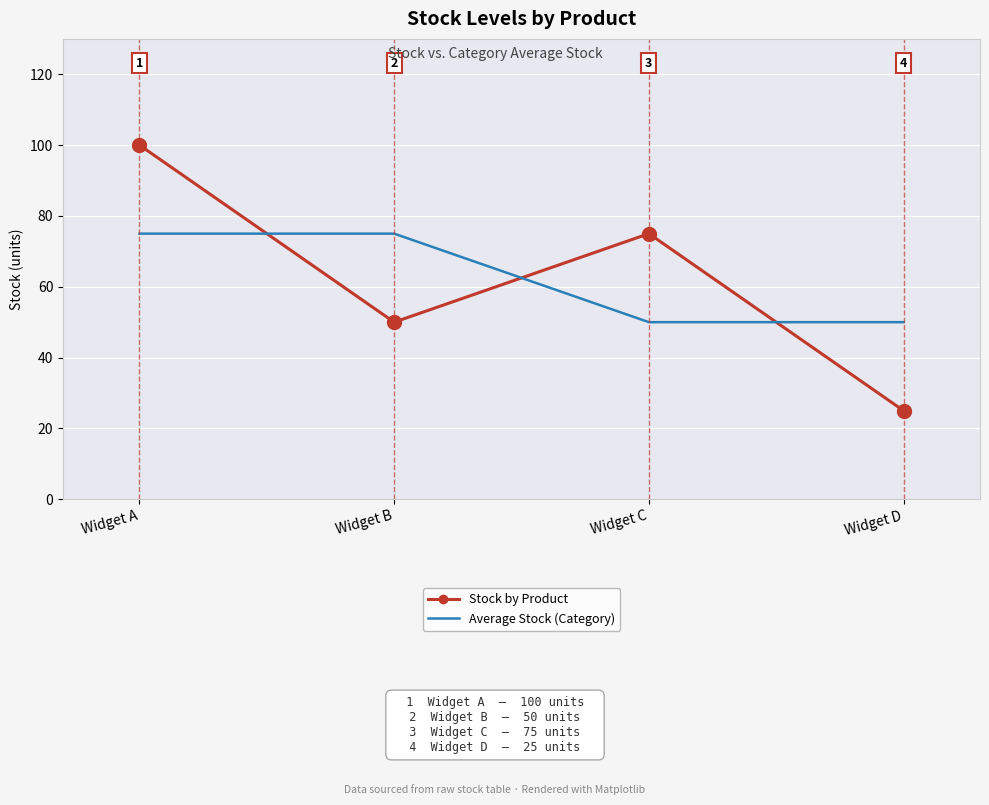

Reading left to right, extract all data points from this chart.

Stock by Product: Widget A=100	Widget B=50	Widget C=75	Widget D=25
Average Stock (Category): Widget A=75	Widget B=75	Widget C=50	Widget D=50